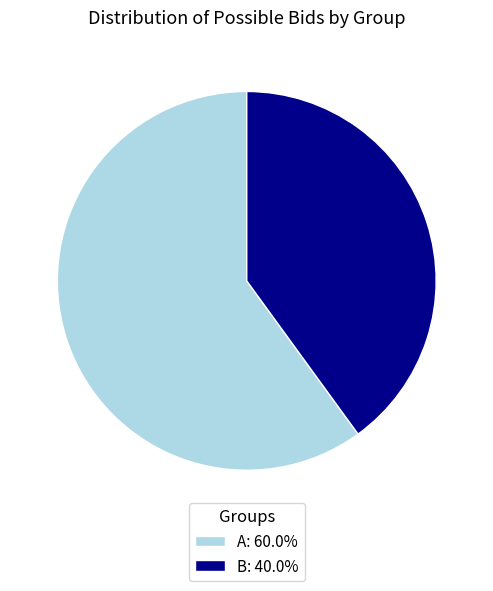

Count the number of slices in the pie.

2